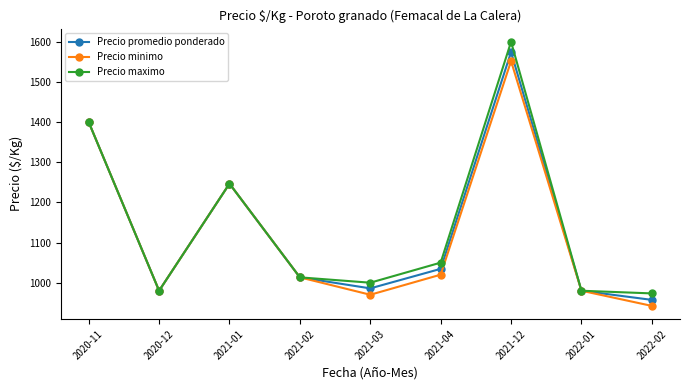

Reading left to right, list all the values displayed in this chart.

Precio promedio ponderado: 1400.0	980.0	1246.7	1013.3	985.9	1034.5	1574.4	980.0	957.2
Precio minimo: 1400.0	980.0	1246.7	1013.3	970.0	1020.0	1552.0	980.0	942.2
Precio maximo: 1400.0	980.0	1246.7	1013.3	1000.0	1050.0	1600.0	980.0	973.3